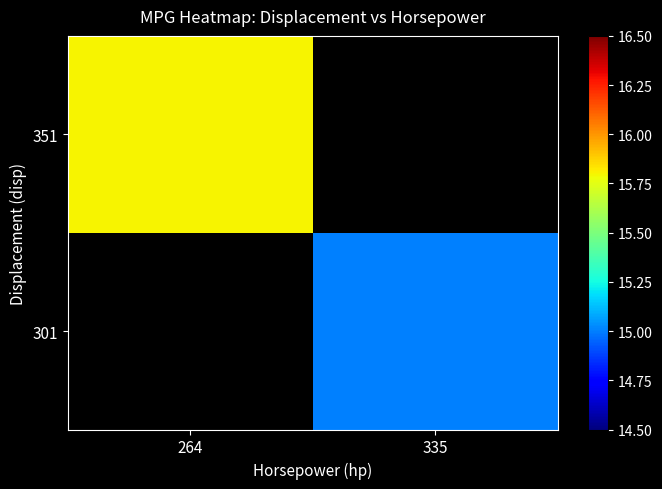

Rank the series at 335 from highest to lowest value.

351, 301